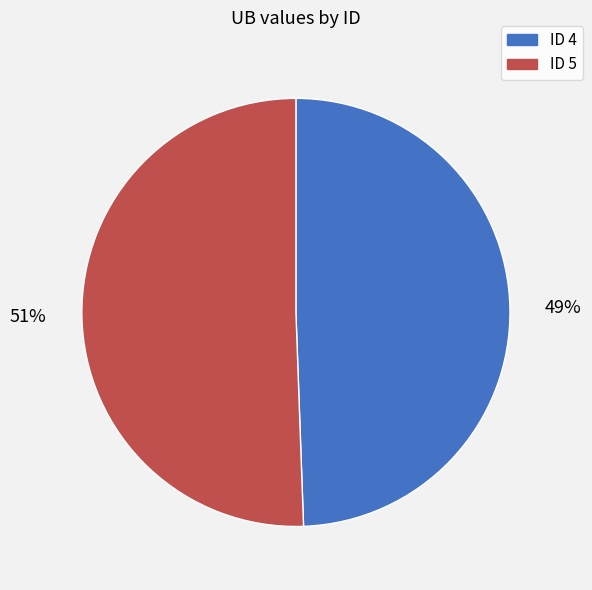

How many segments does this pie chart have?

2